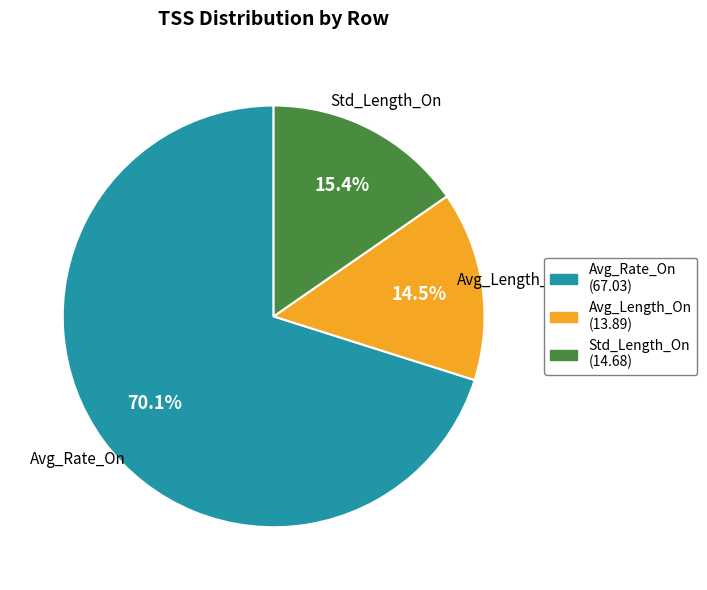

Which slice is the smallest?

Avg_Length_On